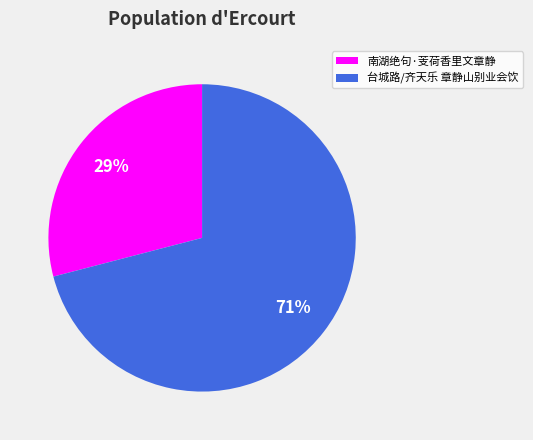

Which category has the smallest portion of the pie?

南湖绝句·芰荷香里文章静